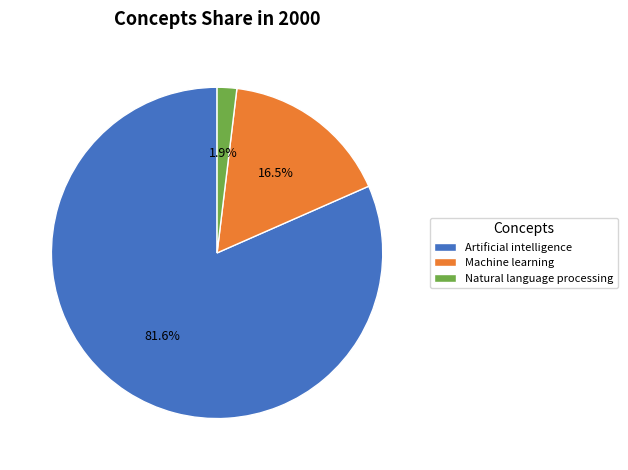

Combined, do Natural language processing and Artificial intelligence account for over 50%?

Yes